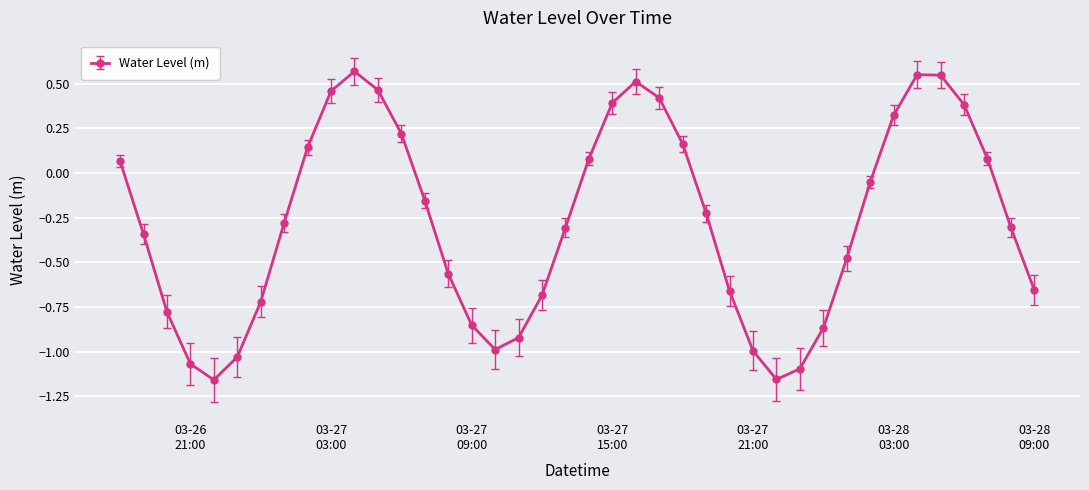

How many lines are shown in the chart?

1